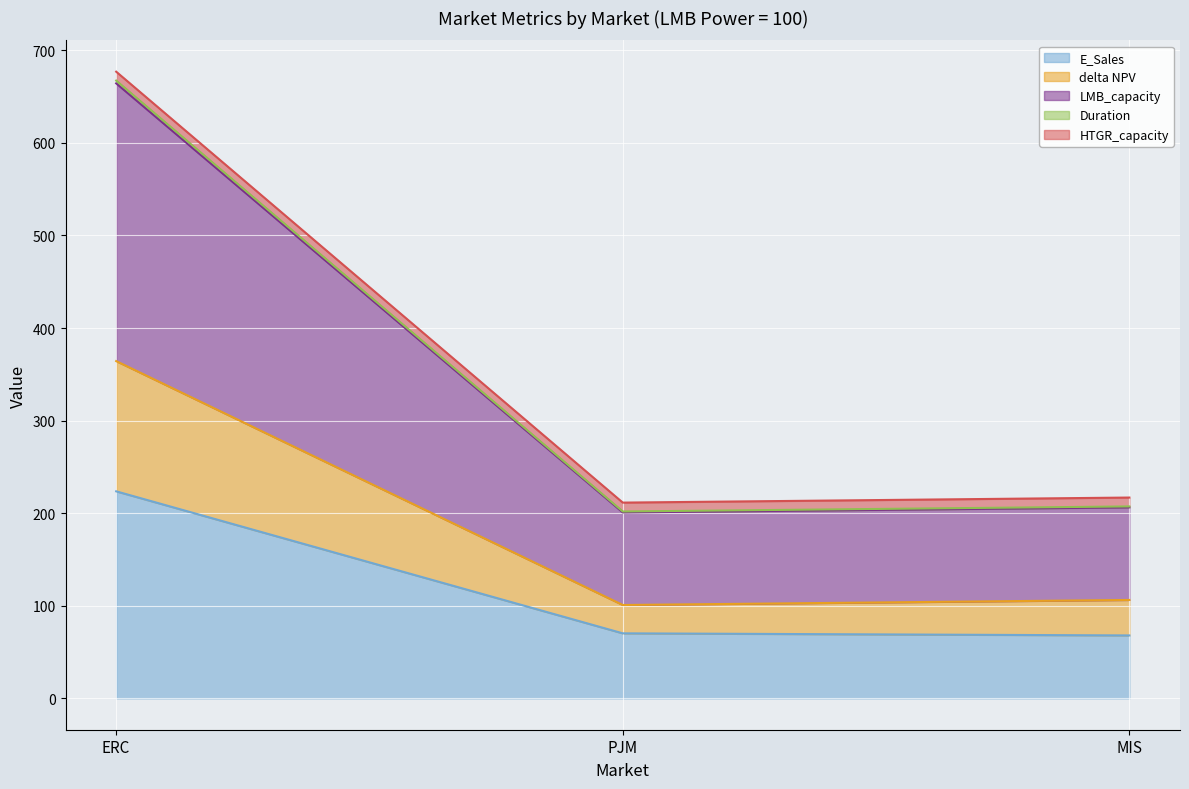

Count the number of categories in the chart.

3